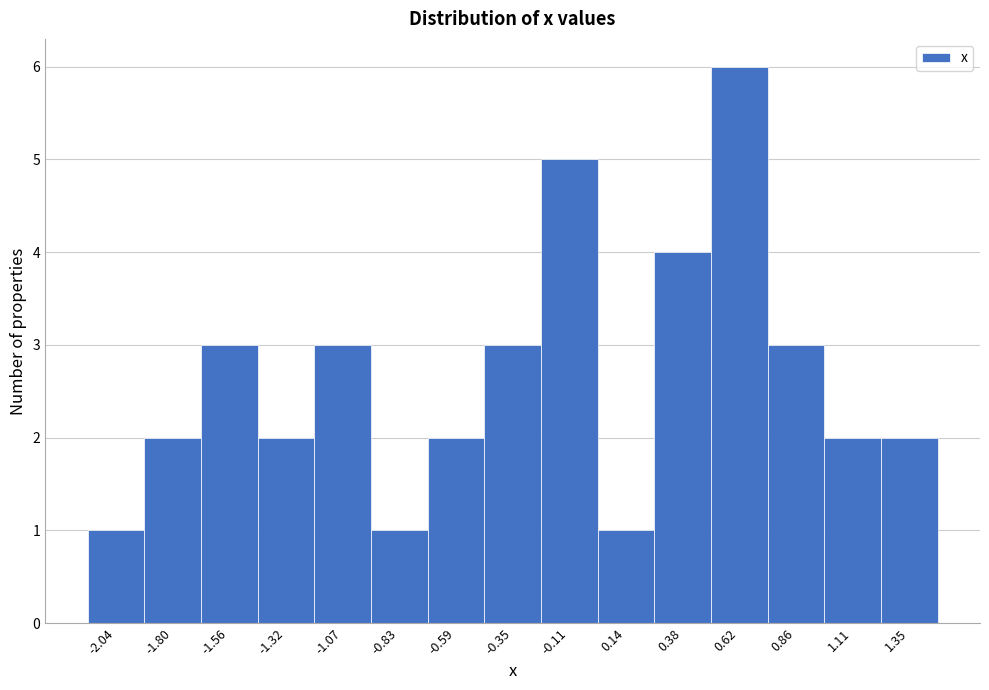

Reading left to right, what are all the values shown in this chart?

1	2	3	2	3	1	2	3	5	1	4	6	3	2	2